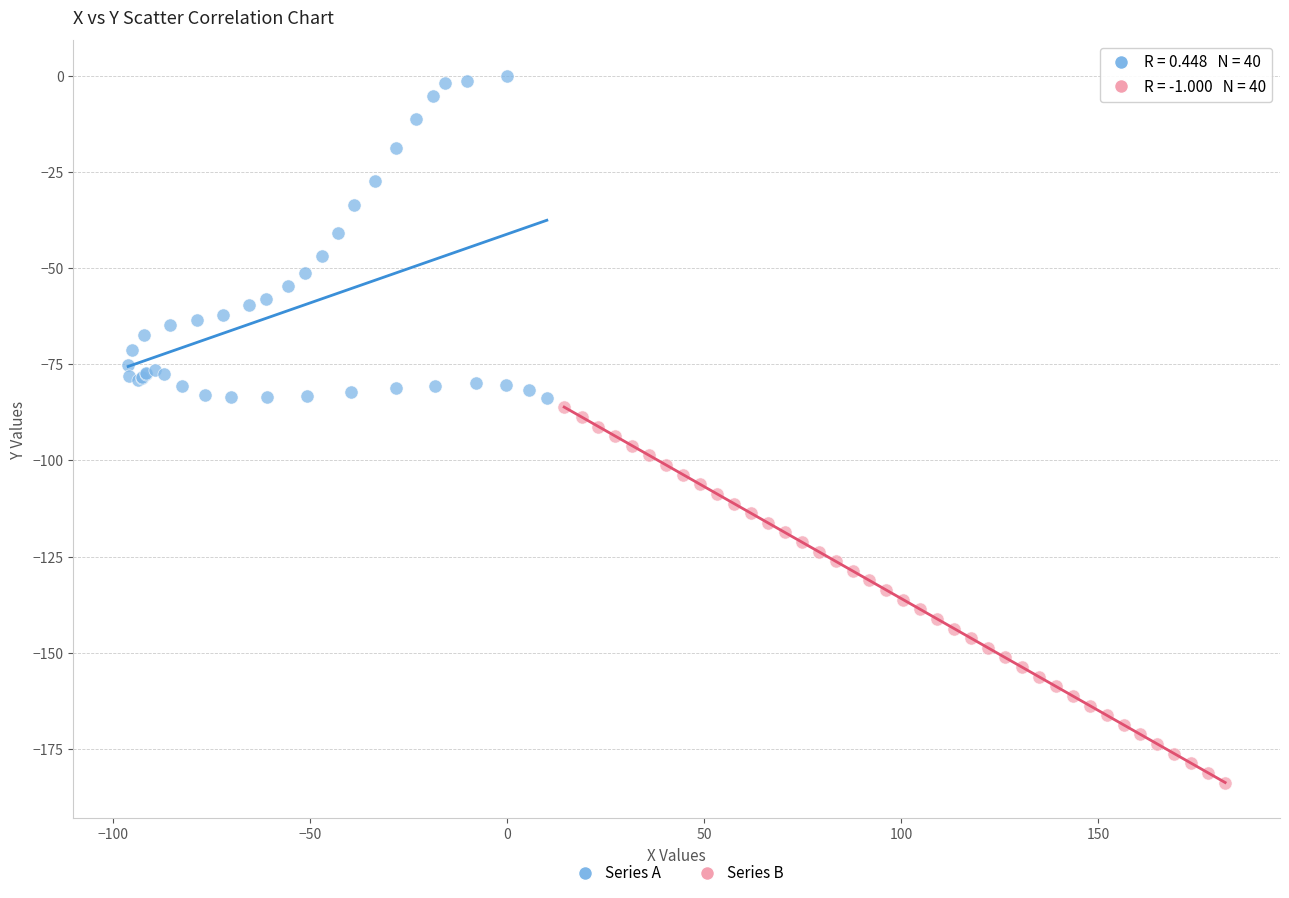

What are all the series names shown in the legend?

Series A, Series B